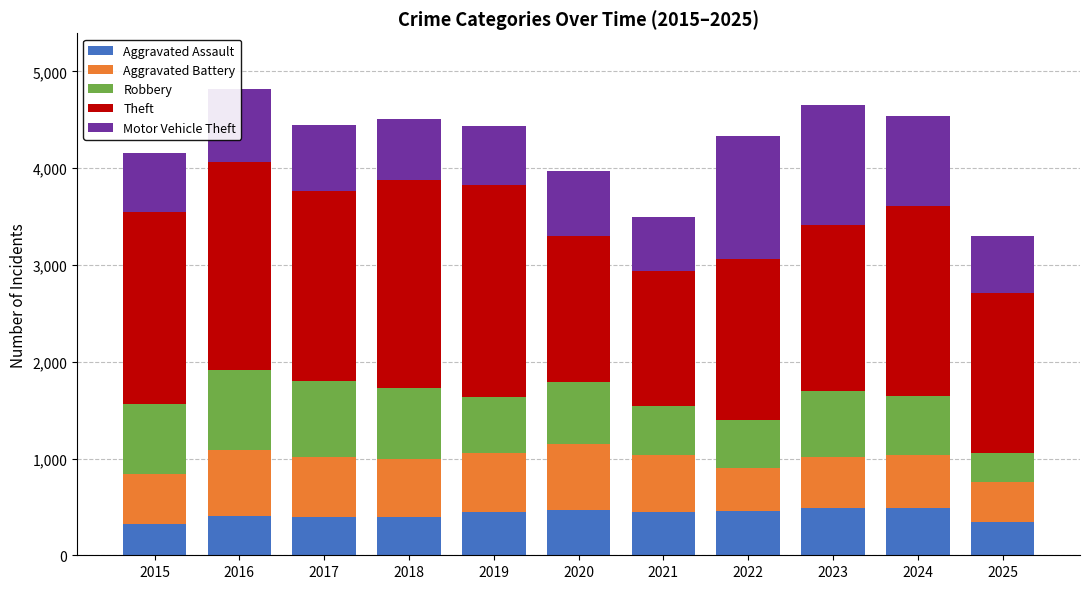

Is it true that Aggravated Assault equals 486 at 2023?

True